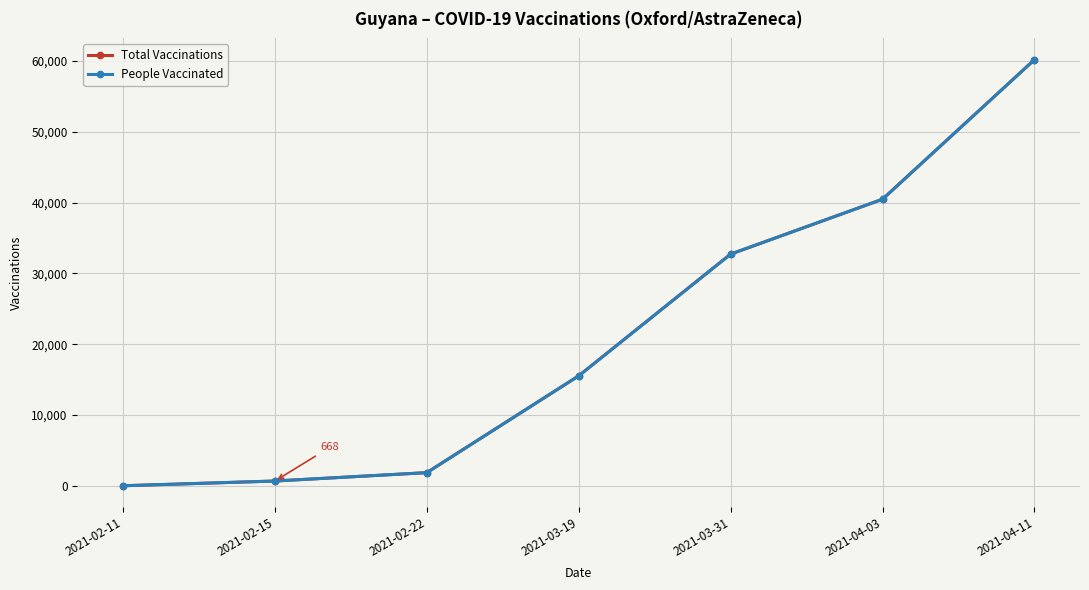

Reading right to left, transcribe all the data shown in this chart.

Total Vaccinations: 2021-04-11=60172	2021-04-03=40468	2021-03-31=32714	2021-03-19=15524	2021-02-22=1852	2021-02-15=668	2021-02-11=0
People Vaccinated: 2021-04-11=60172	2021-04-03=40468	2021-03-31=32714	2021-03-19=15524	2021-02-22=1852	2021-02-15=668	2021-02-11=0